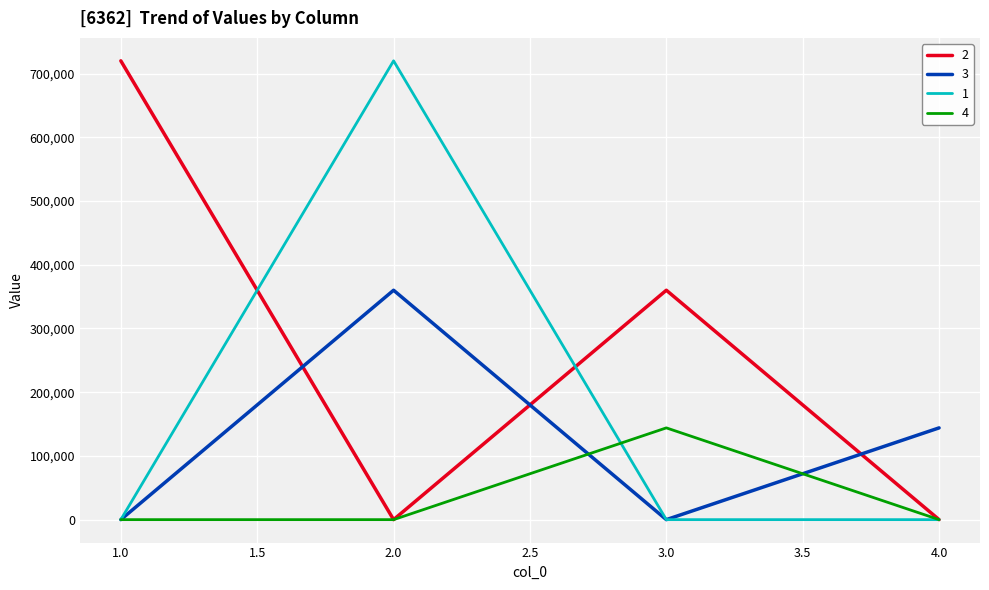

Reading right to left, transcribe all the data shown in this chart.

2: 0	360000	0	720000
3: 144000	0	360000	0
1: 0	0	720000	0
4: 0	144000	0	0